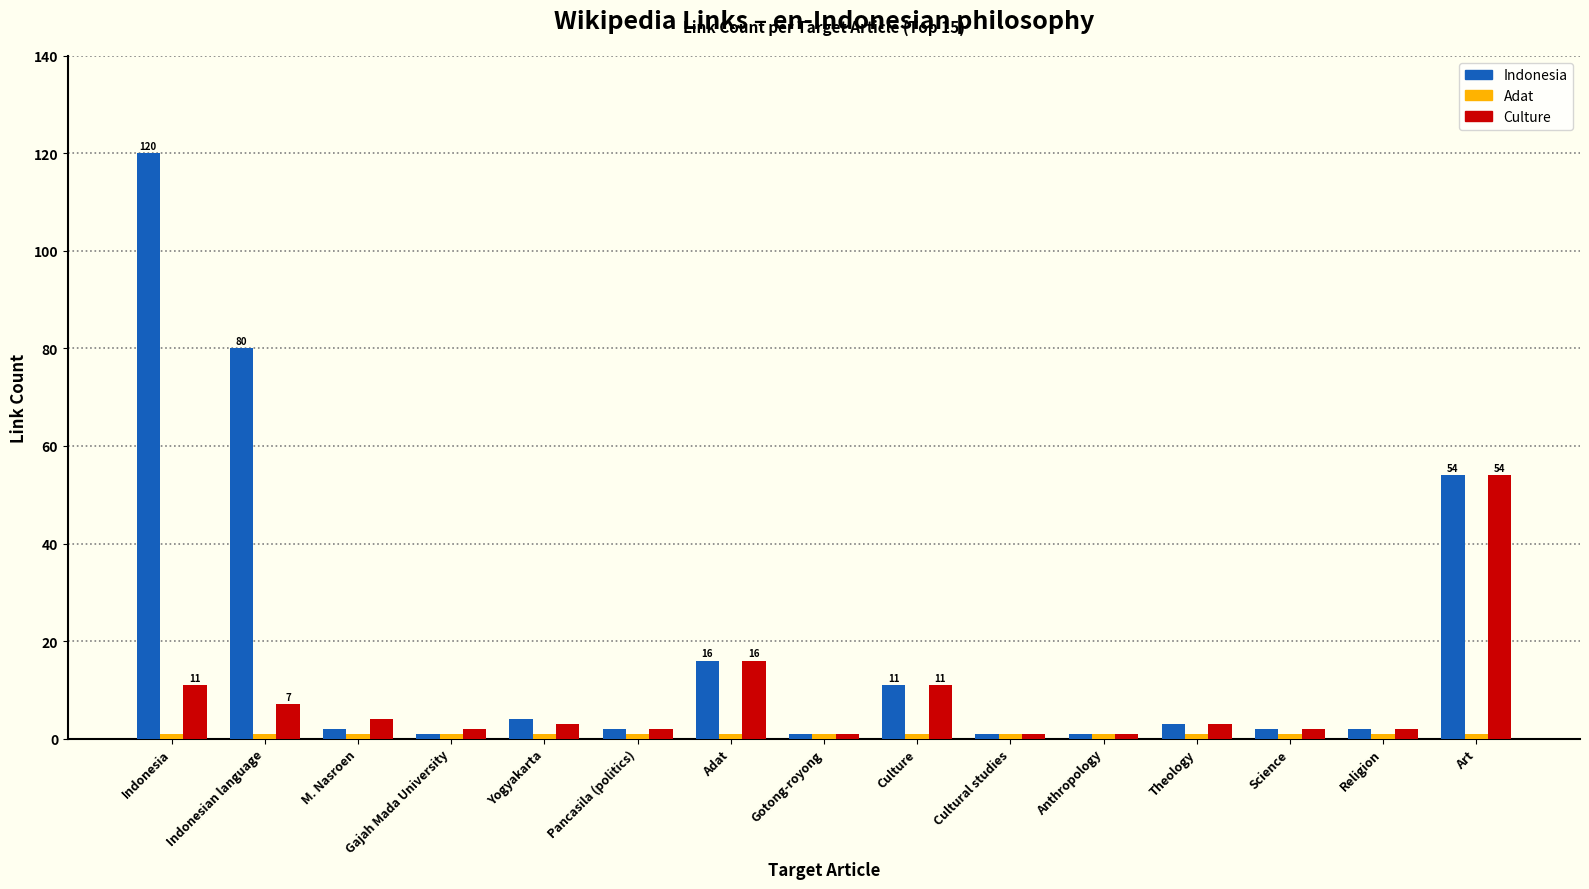

What position from the right is Religion?

2